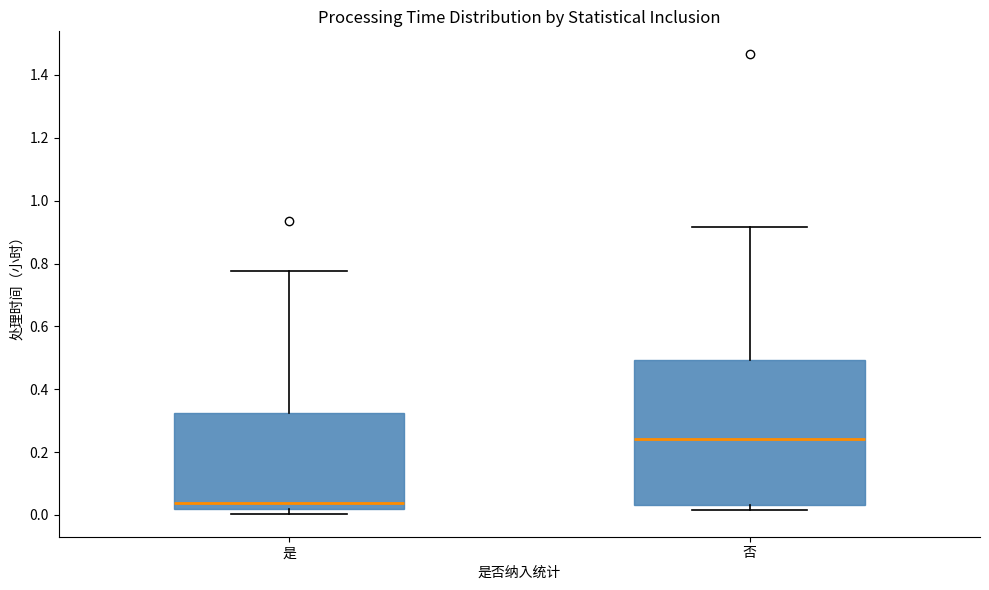

Reading left to right, transcribe this box plot: for each box, give where its median line is, the range the box spans, and where its two whiskers end, as read against the y-axis. The values are not printed on the chart, so give them approximately, as read against the axis.

是: median 0.04, box 0.02 to 0.32, whiskers 0.00 to 0.78
否: median 0.24, box 0.04 to 0.50, whiskers 0.02 to 0.92